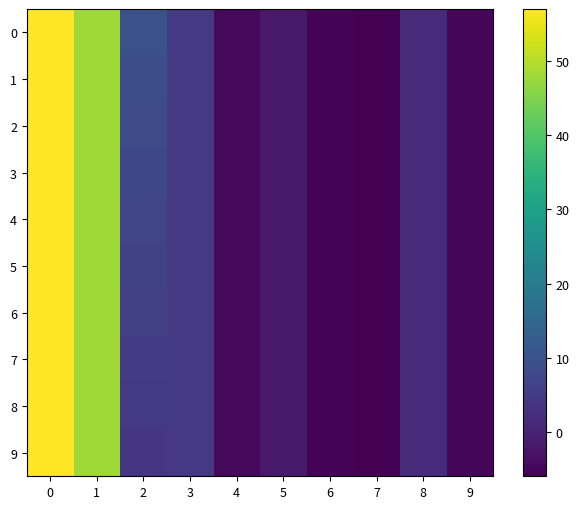

At how many categories does at least one series exceed 2?

4